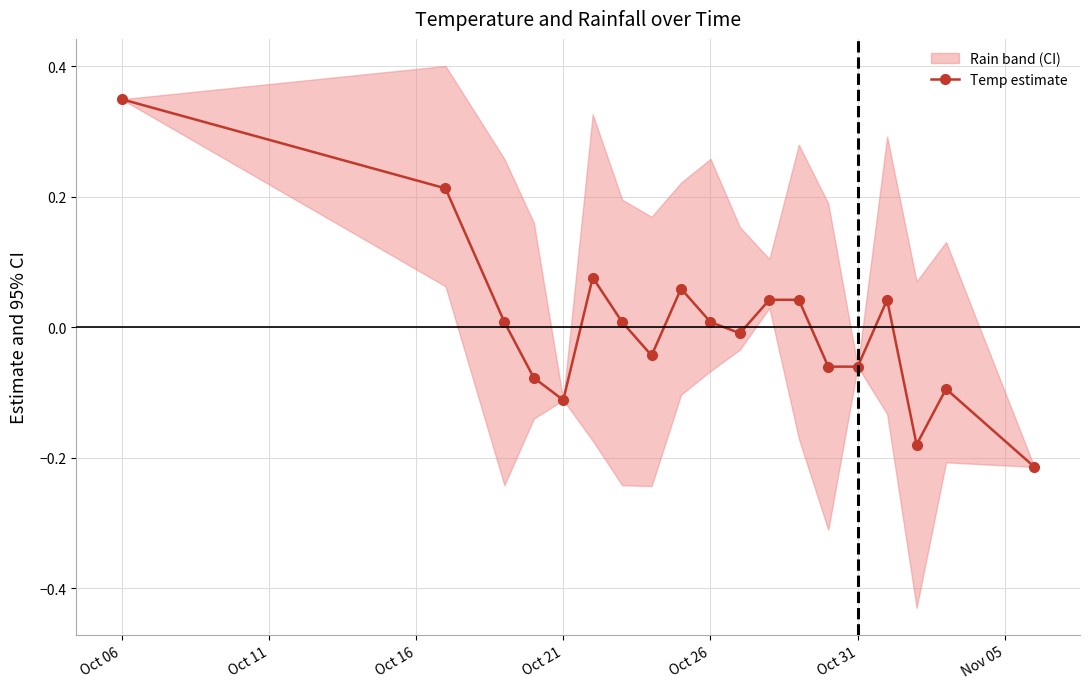

True or false: Temp estimate has more than 2 interior local peaks.

True